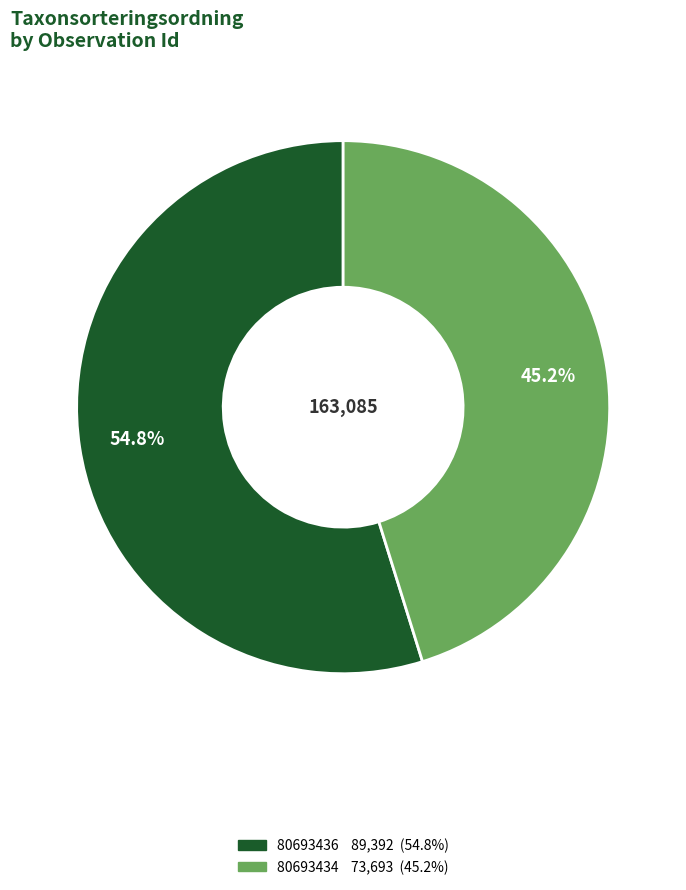

Which slice is the smallest?

80693434